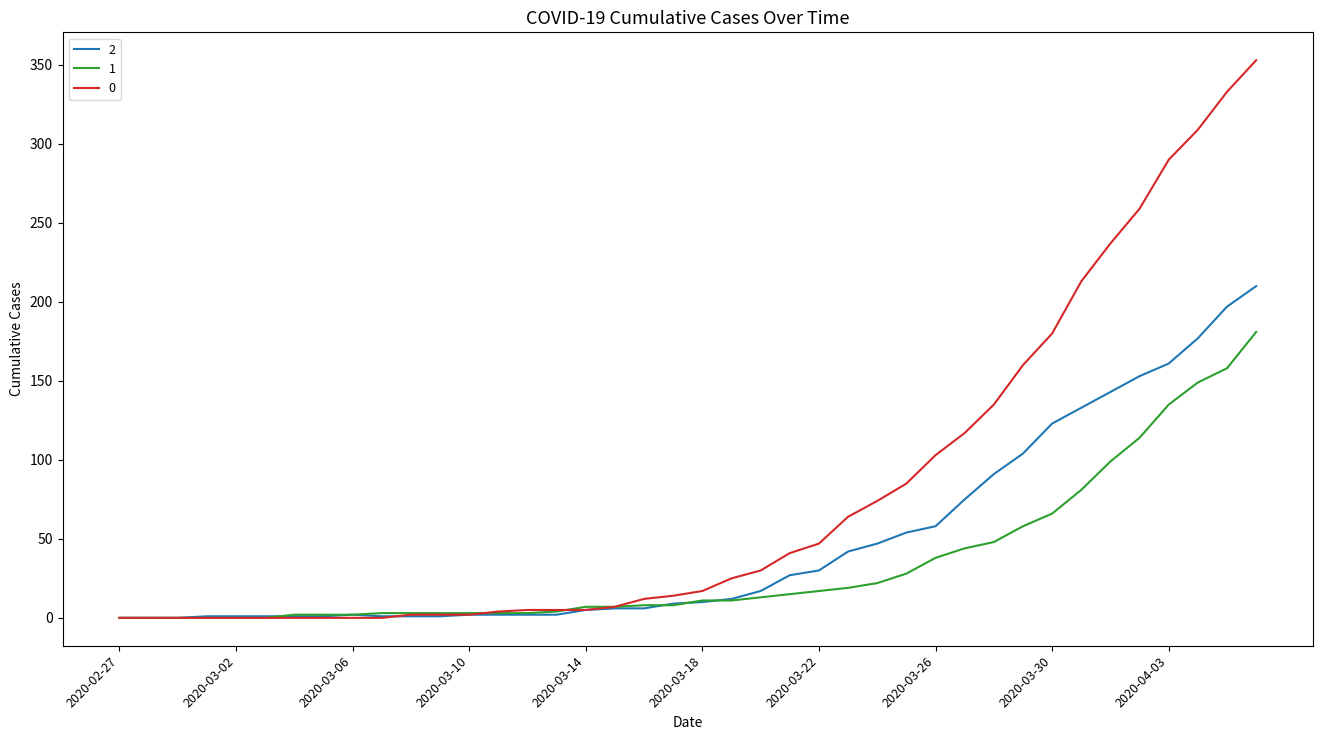

List the series in order of their overall mean, highest first.

0, 2, 1